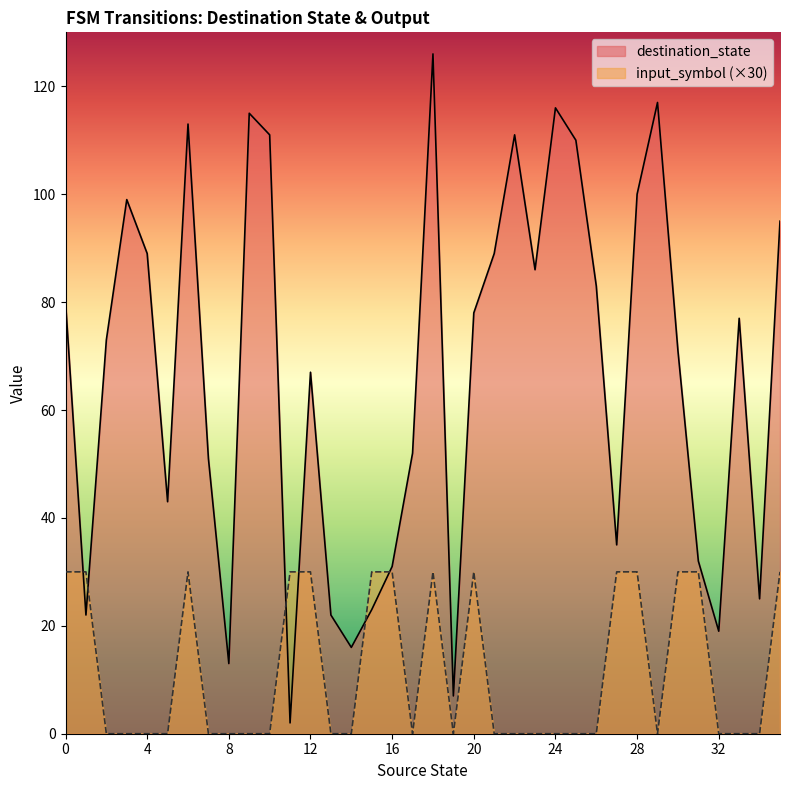

What is the spread (max minus min) of values at 17?

52